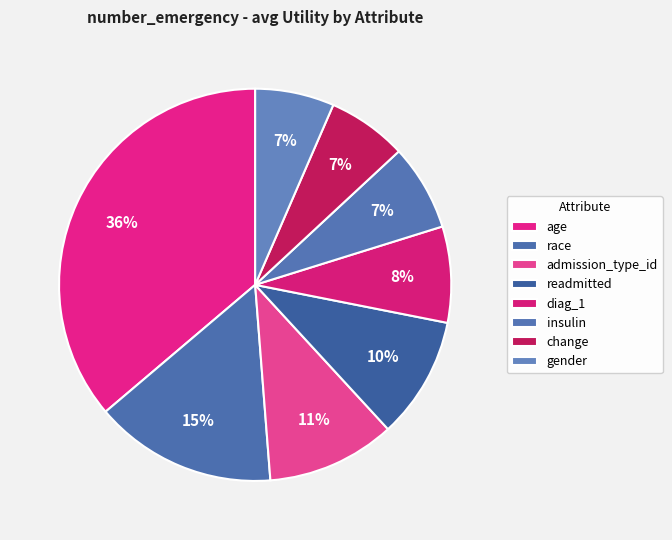

How many segments does this pie chart have?

8